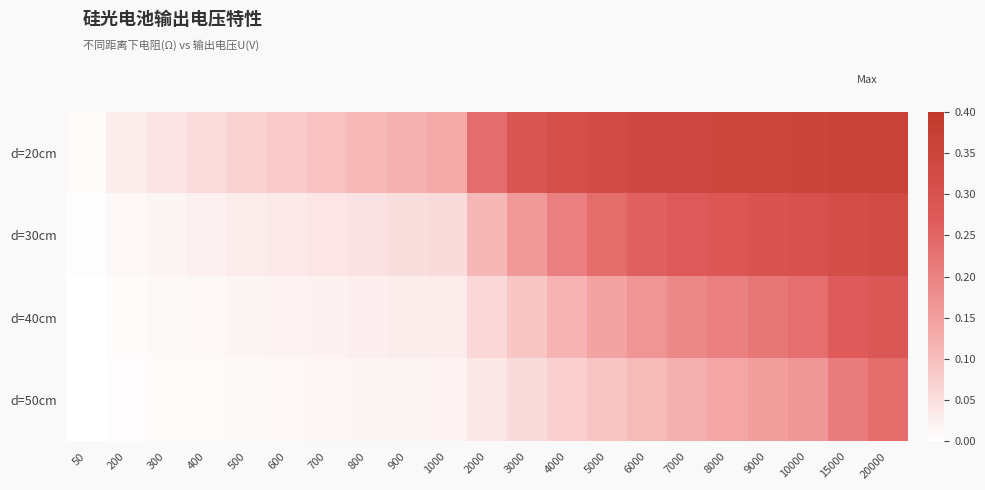

Count the number of categories in the chart.

21